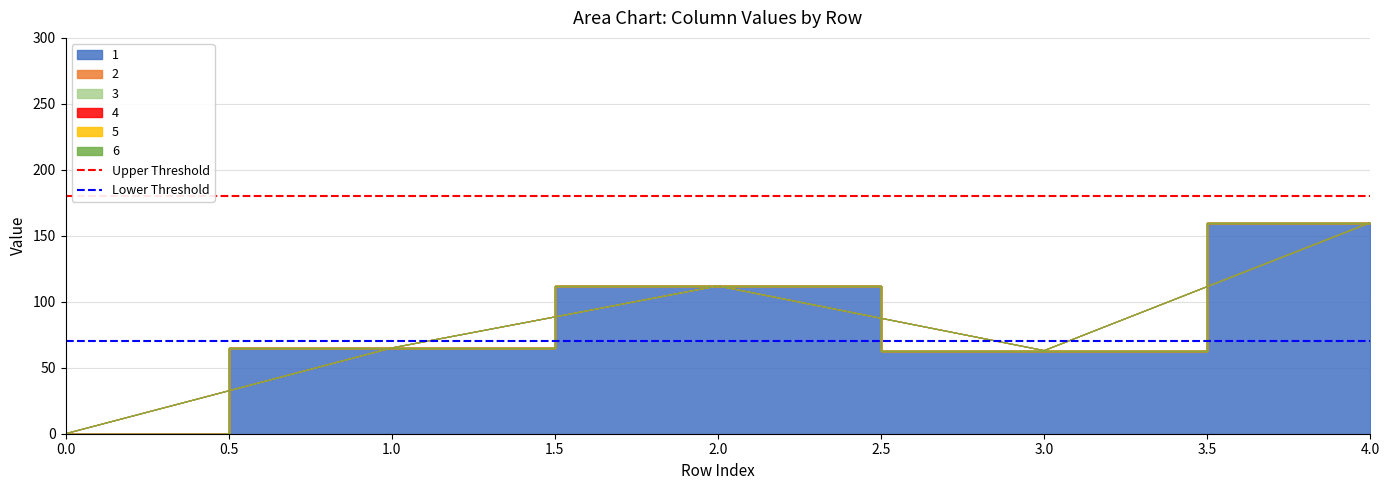

How many lines are shown in the chart?

2